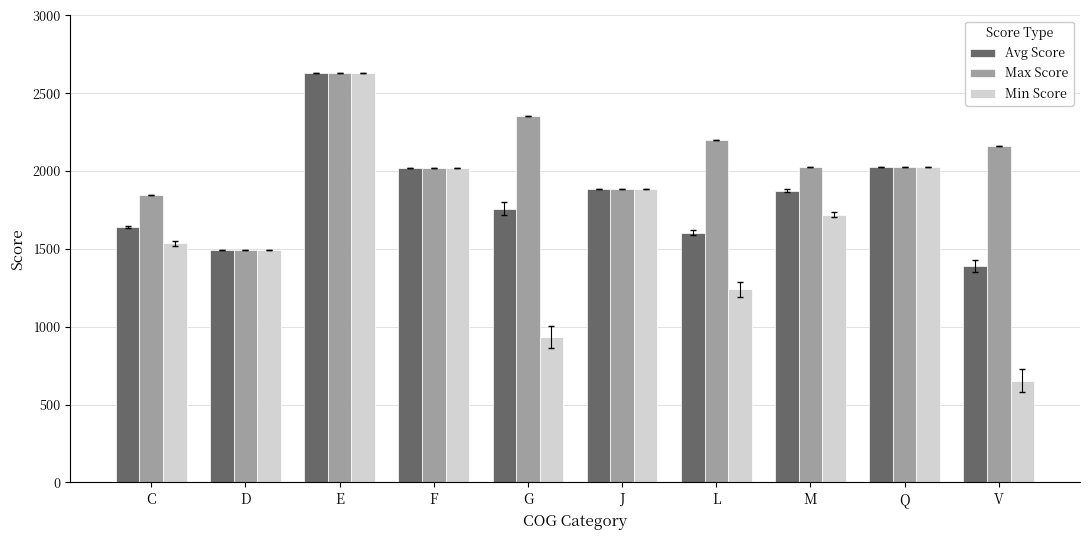

What is the greatest value displayed?

2628.0